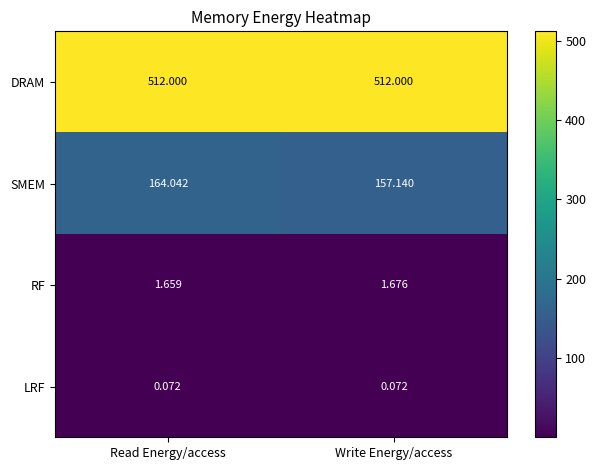

Between Read Energy/access and Write Energy/access, which series saw the biggest shift?

SMEM